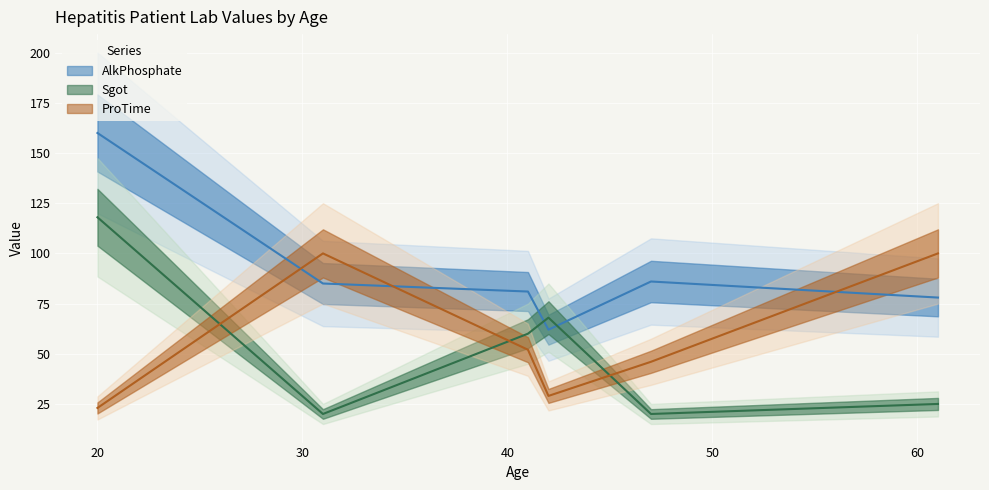

Which series changed the most between 31 and 47?

ProTime